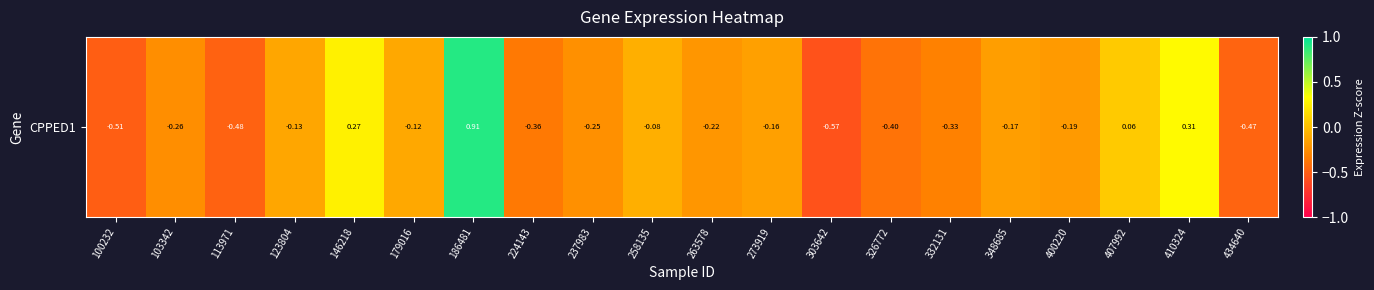

What is the sum of the values at 326772 and 224143?

-0.8